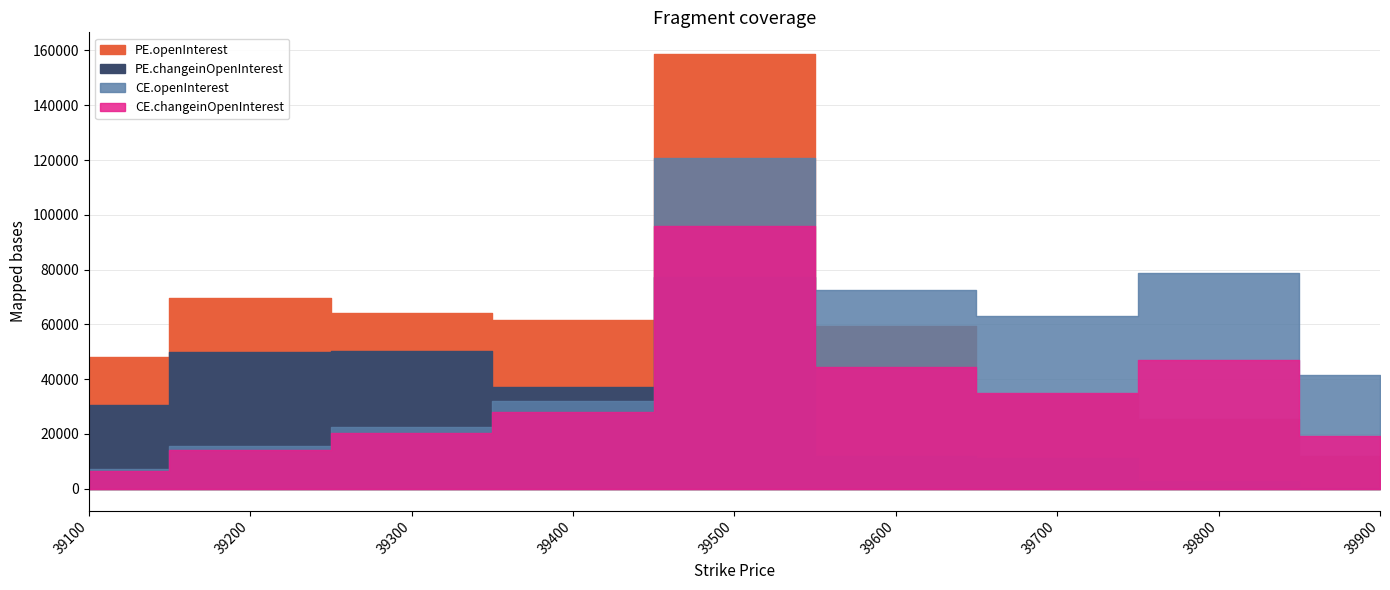

The PE.openInterest series shows 34383 at 39800. True or false?

False